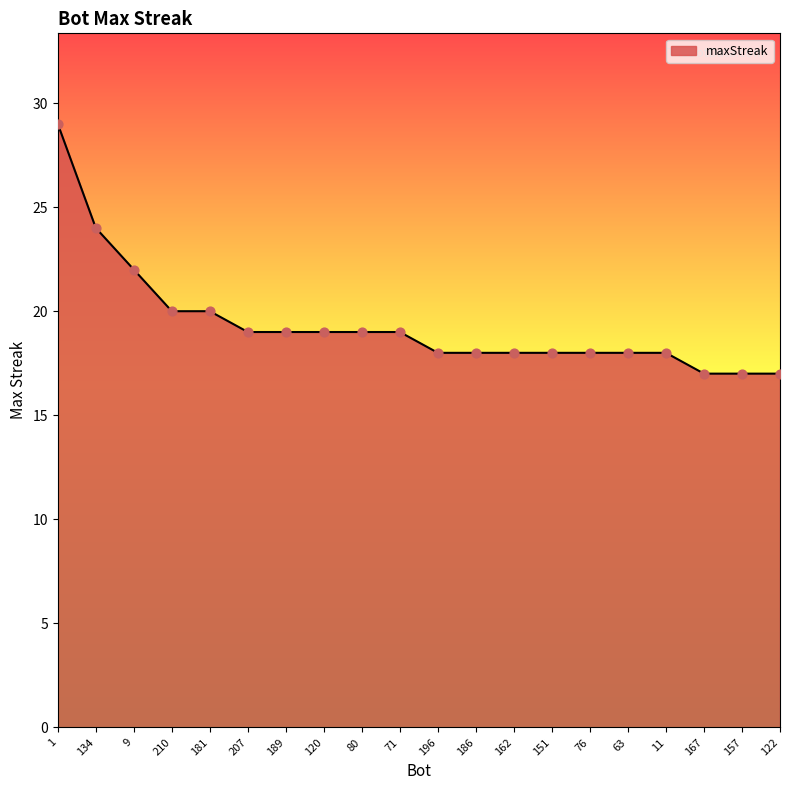

Which has a higher value, 207 or 181?

181